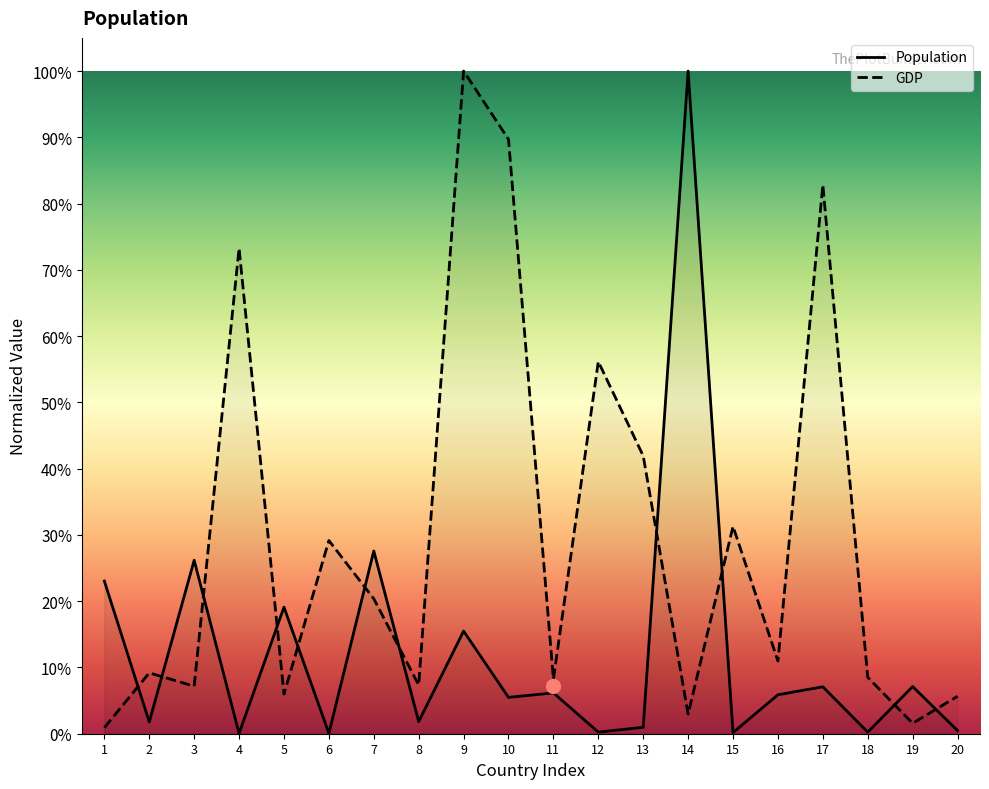

What position from the left is The Bahamas?

12